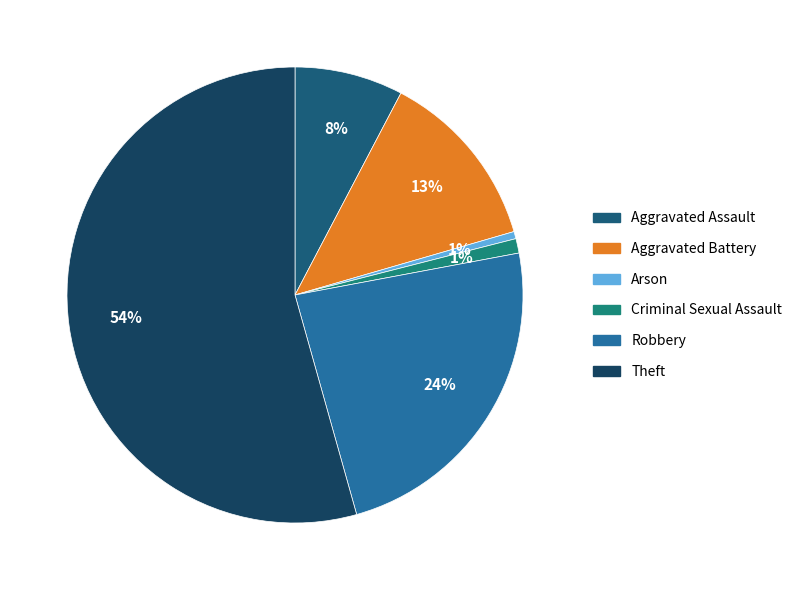

Which category has the smallest portion of the pie?

Arson